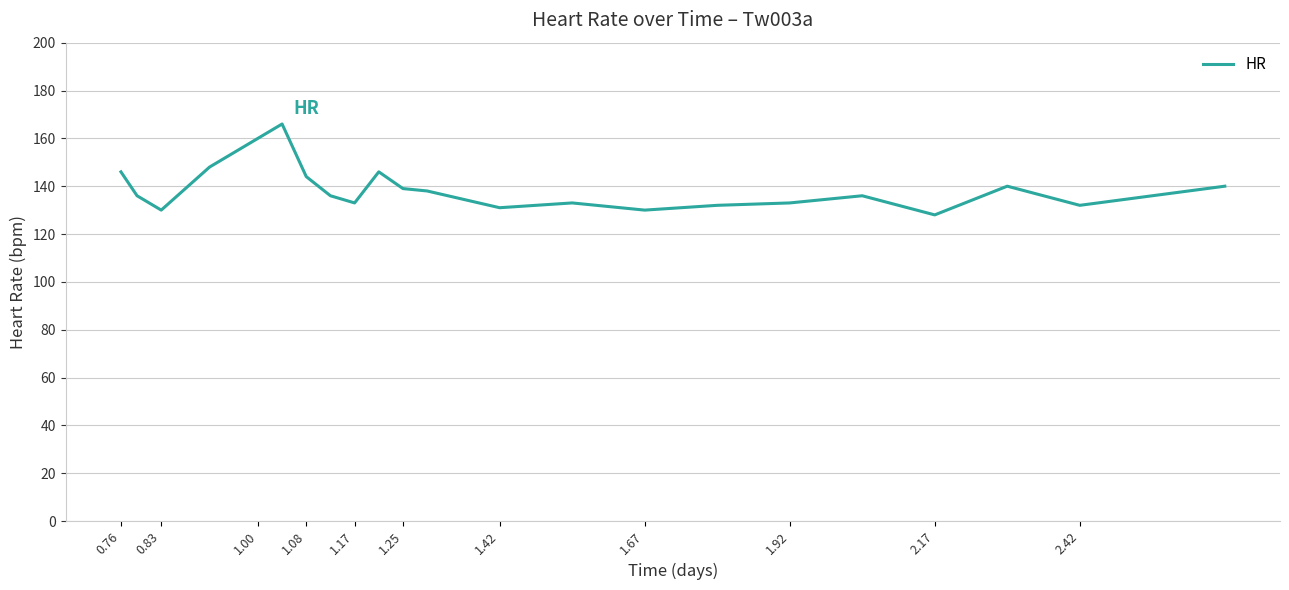

What is the greatest value displayed?

166